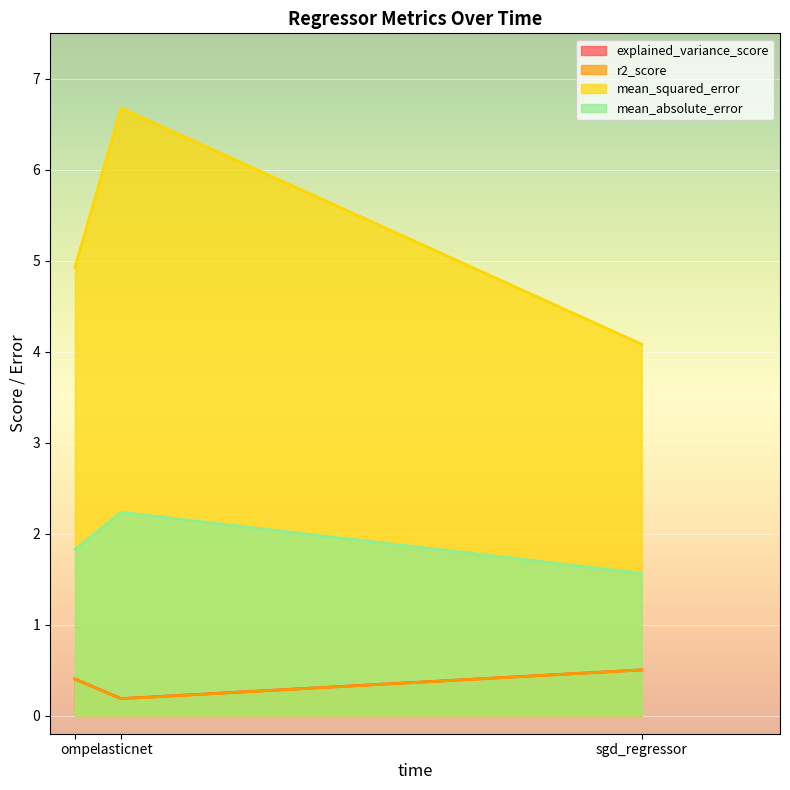

How many lines are shown in the chart?

4